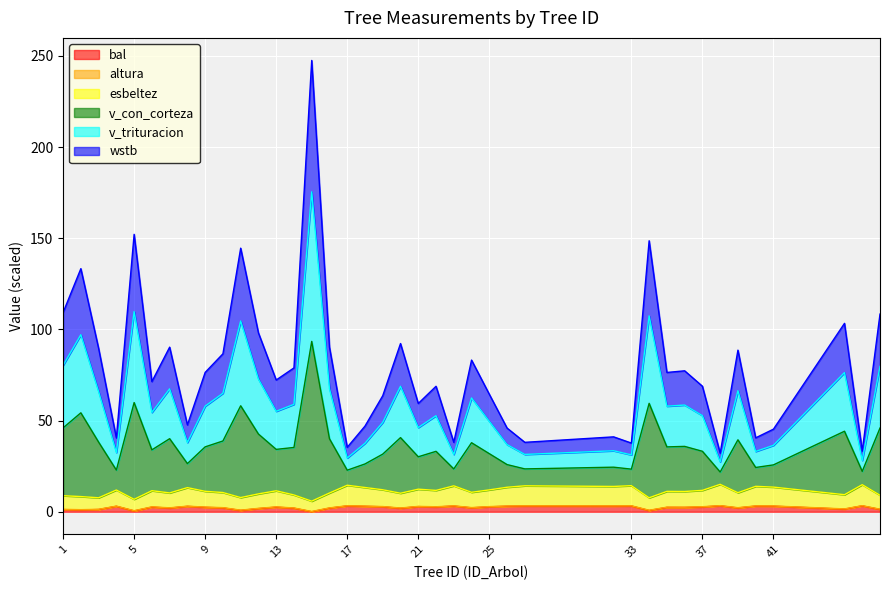

True or false: bal and v_con_corteza cross at least once.

False